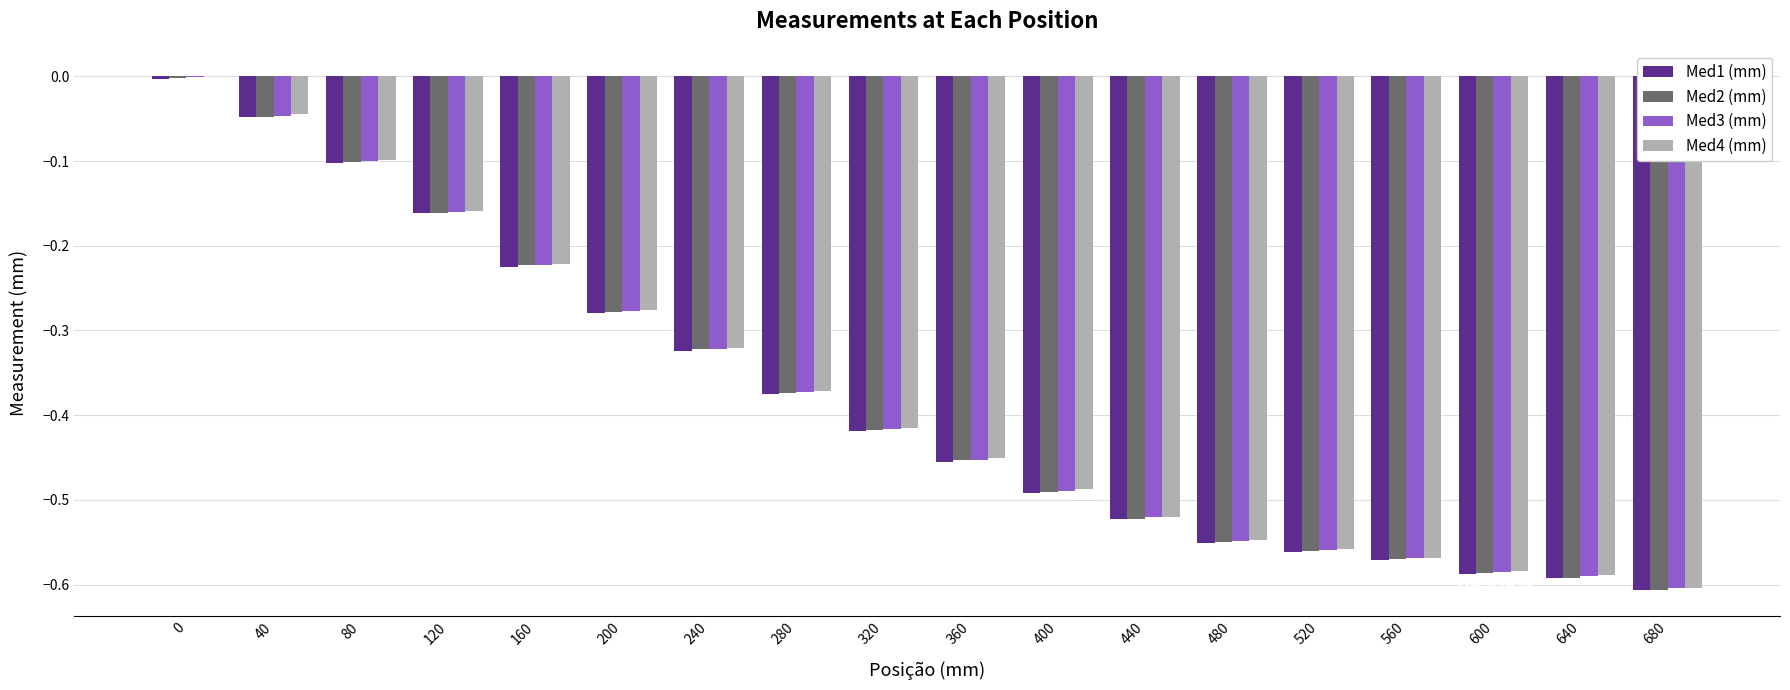

How many series are shown in this chart?

4